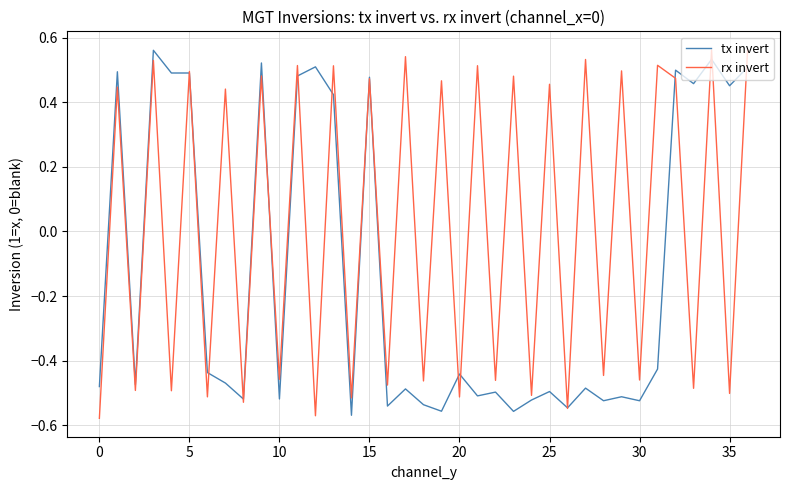

Rank the series by their average value, from lowest to highest.

tx invert, rx invert